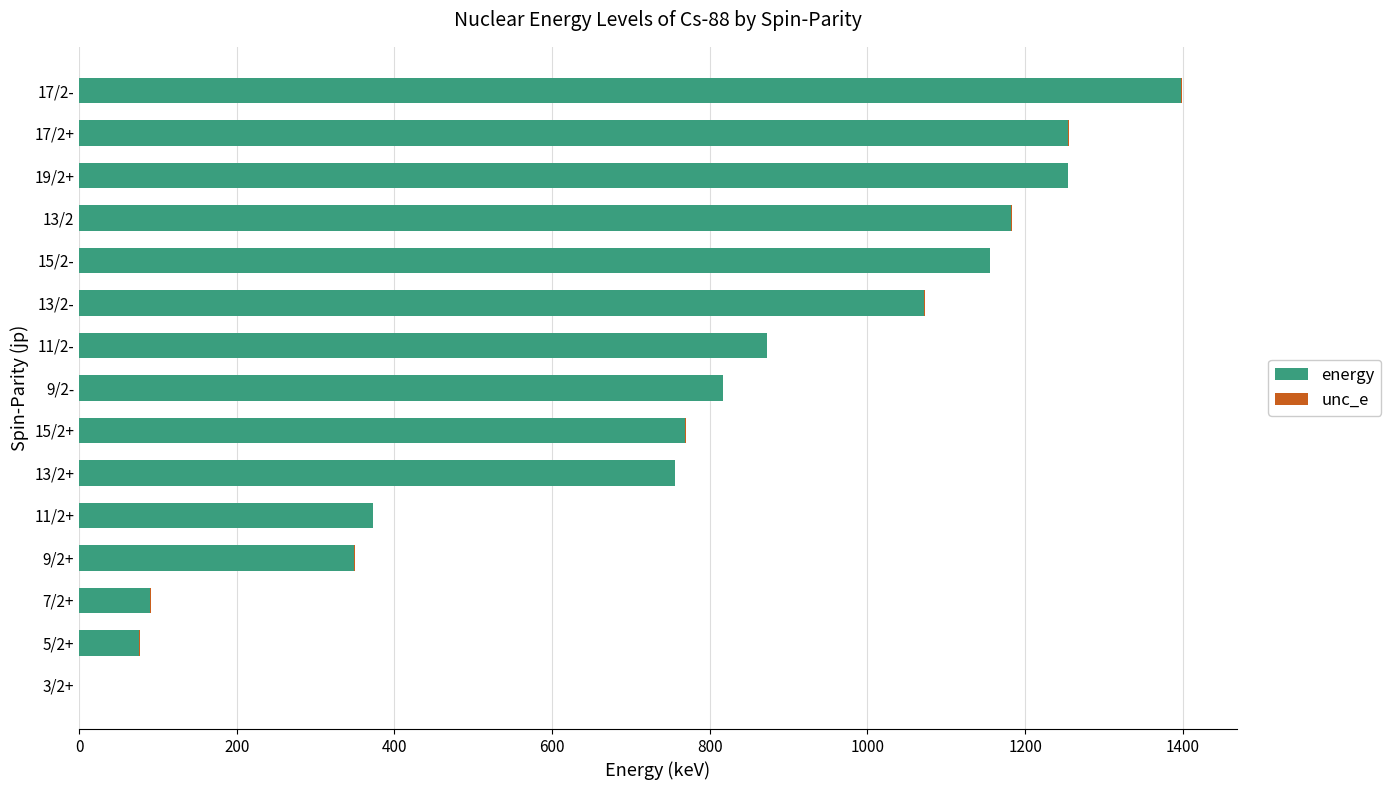

What is the sum of all energy values?

11419.2